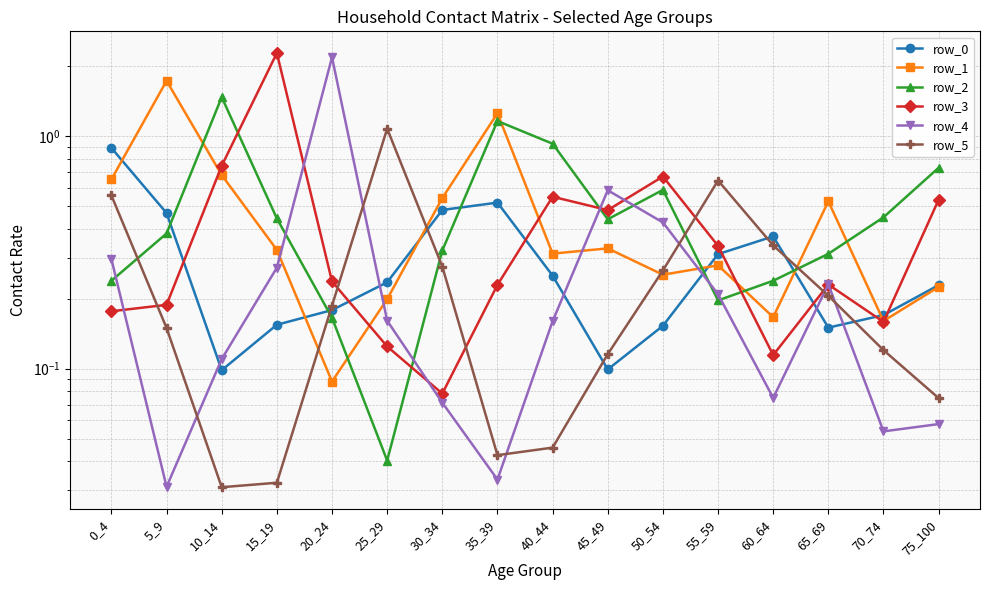

What is the value of the row_0 point at the 15th from the left?

0.2